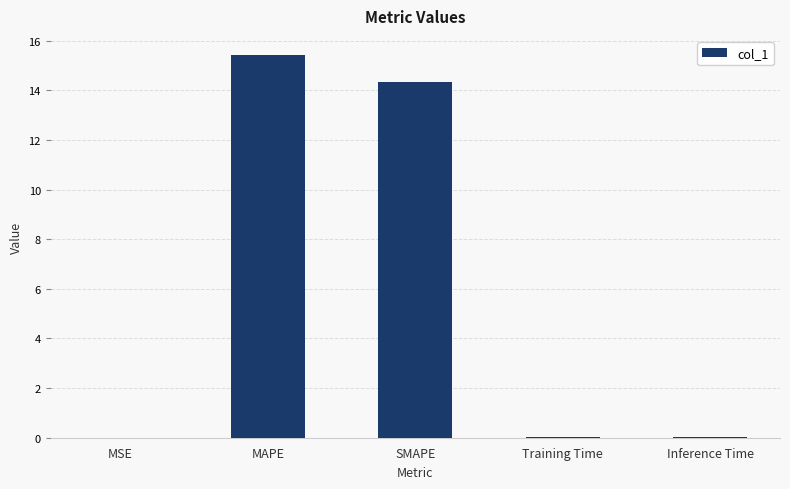

Is it true that the value at Training Time is 0.0?

True